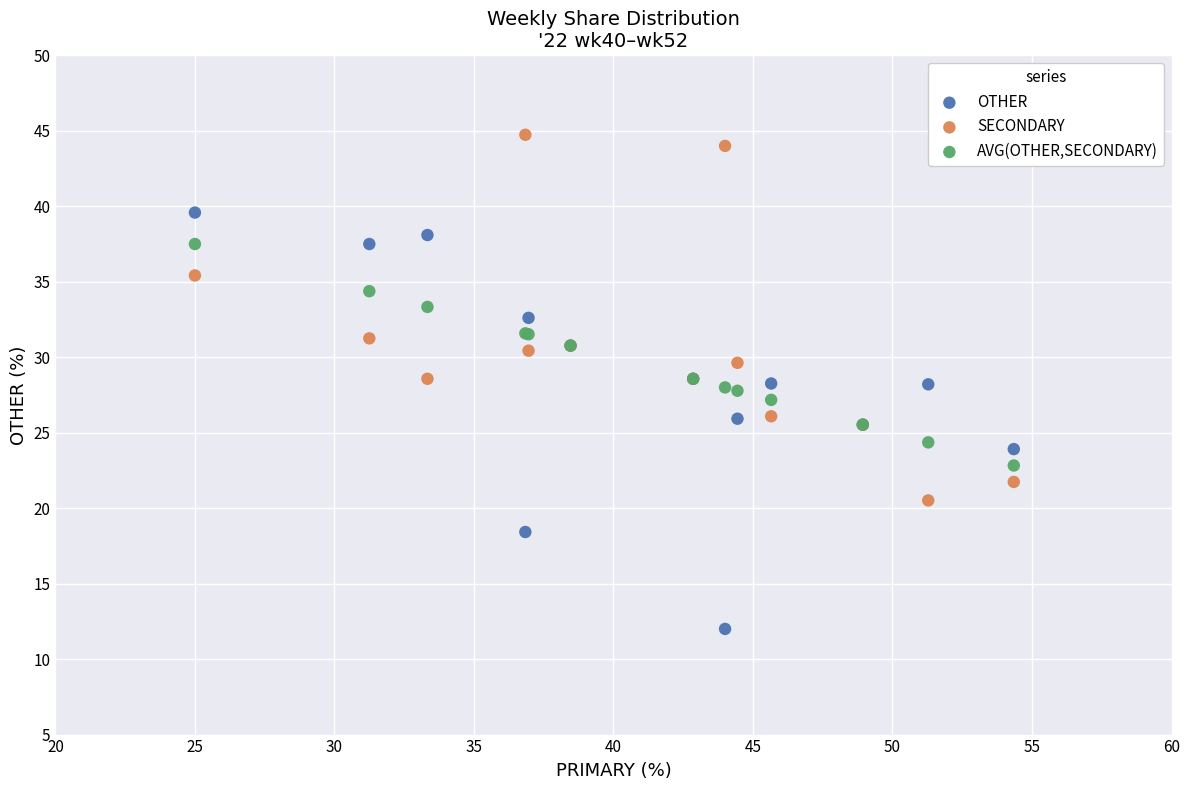

What is the X range (max minus min) for the scatter plot?

29.3